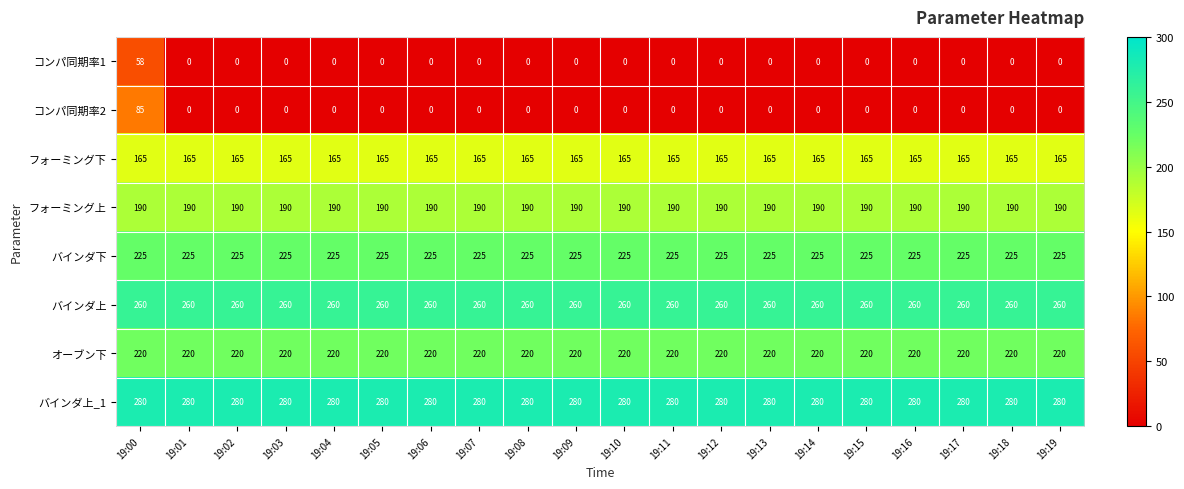

Is it true that フォーミング上 equals 293 at 19:15?

False